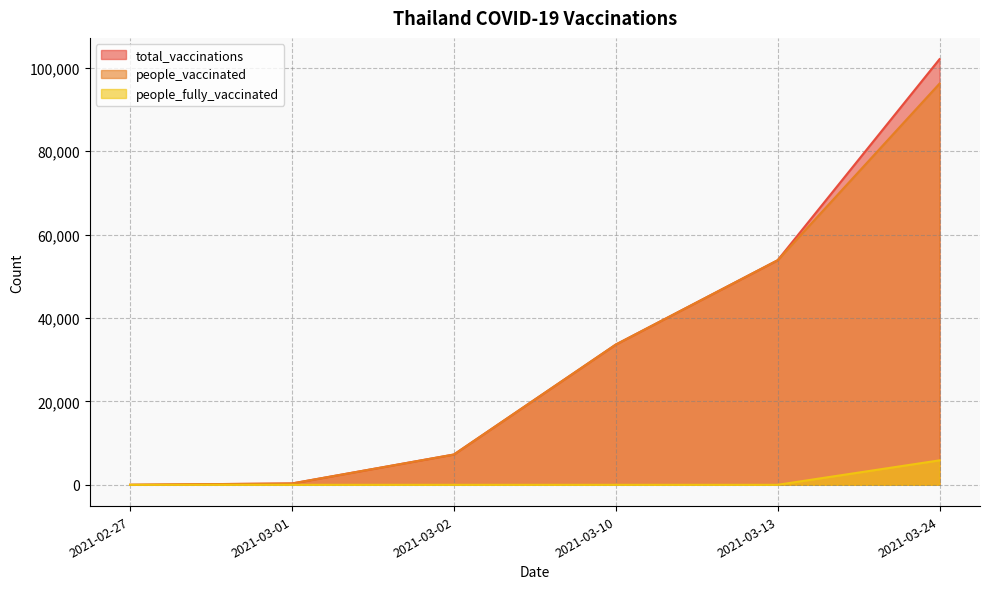

How many positive values does the people_vaccinated series have?

5